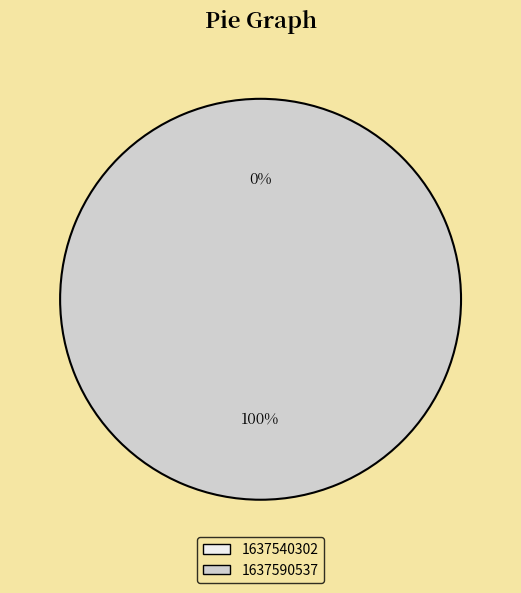

True or false: 1637590537 accounts for 100% of the total.

True